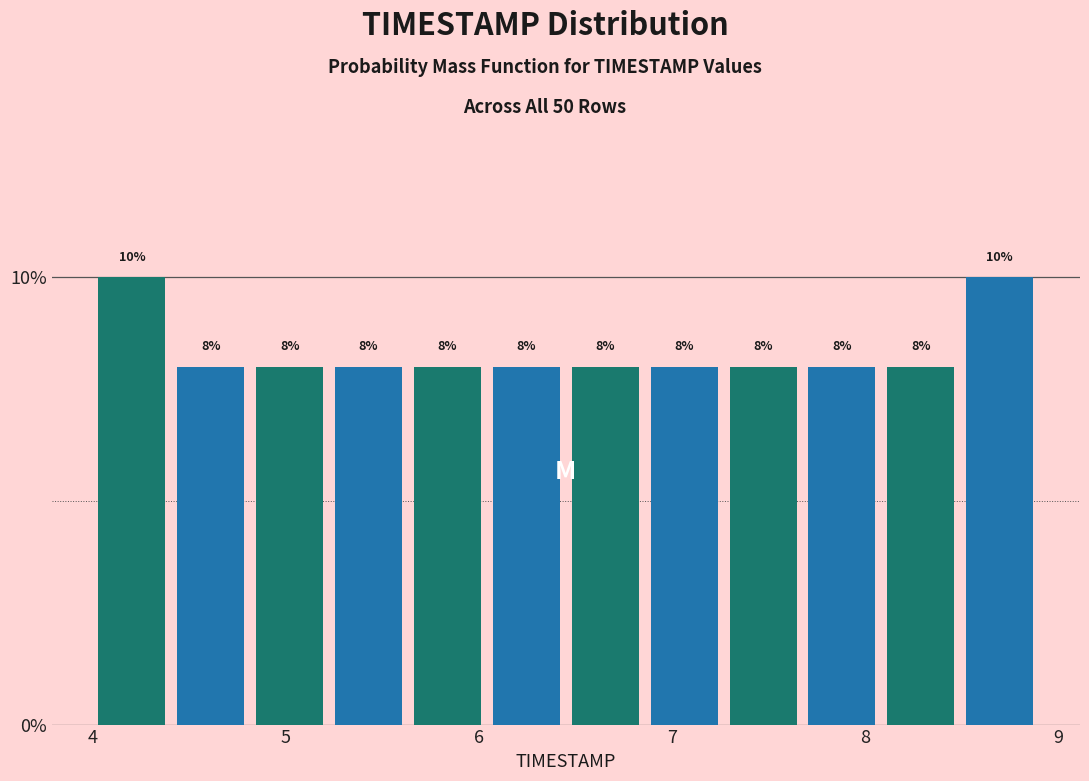

Reading left to right, transcribe this chart: for each bar, give the range it covers on the x-axis and its height. The bar edges are not printed on the chart, so give them approximately, as read against the axis.

4.0 to 4.4: 10
4.4 to 4.8: 8
4.8 to 5.2: 8
5.2 to 5.6: 8
5.6 to 6.0: 8
6.0 to 6.5: 8
6.5 to 6.9: 8
6.9 to 7.3: 8
7.3 to 7.7: 8
7.7 to 8.1: 8
8.1 to 8.5: 8
8.5 to 8.9: 10